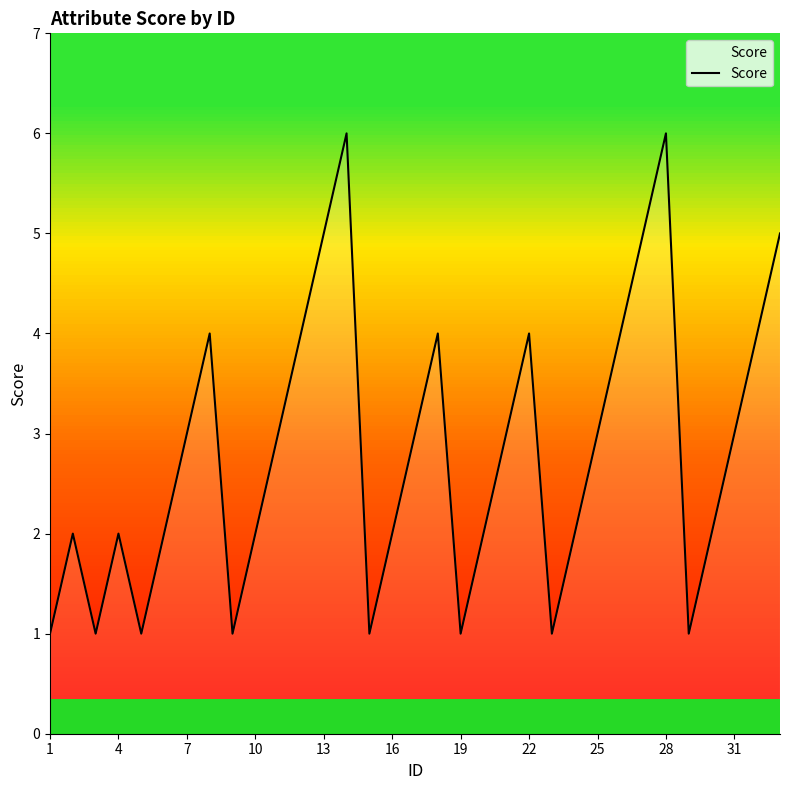

What is the maximum value shown in the chart?

6